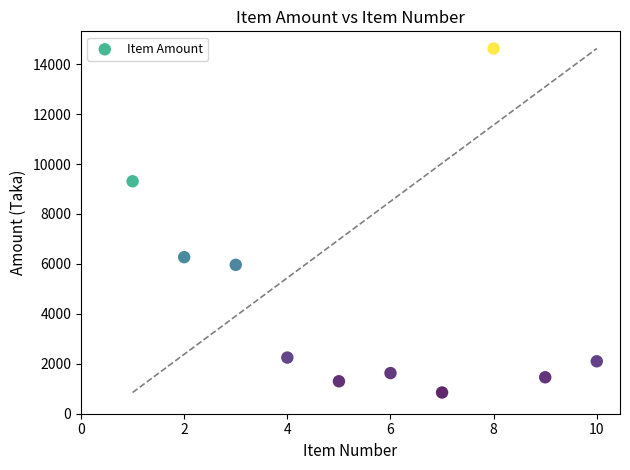

What is the average Y value?

4576